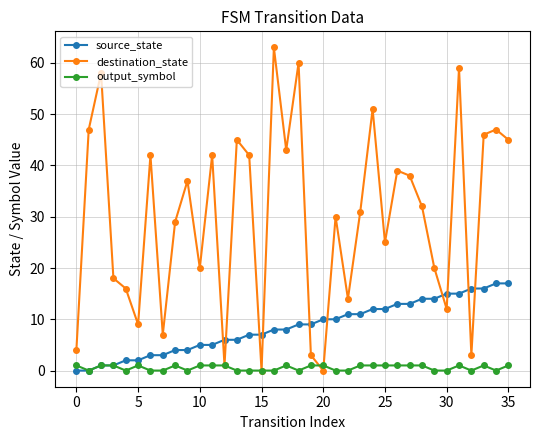

True or false: output_symbol has more than 1 interior local peaks.

True